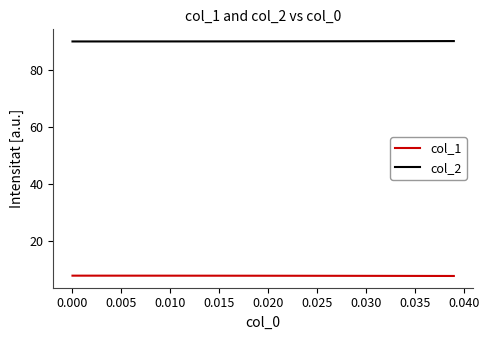

What is the greatest value displayed?

90.1